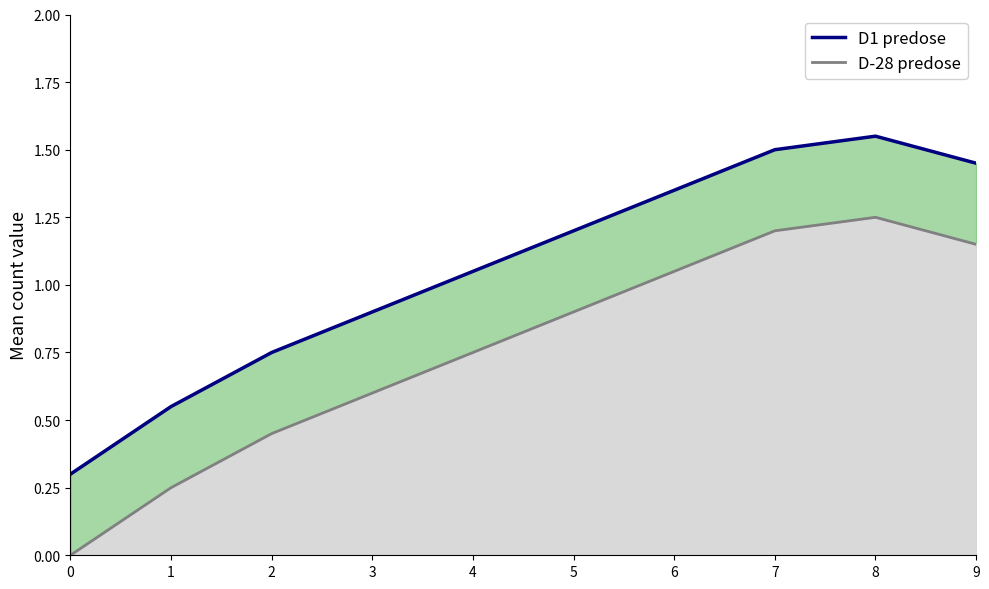

Reading right to left, what are all the values shown in this chart?

D1 predose: 1.4	1.6	1.5	1.4	1.2	1.1	0.9	0.8	0.6	0.3
D-28 predose: 1.1	1.2	1.2	1.1	0.9	0.8	0.6	0.5	0.2	0.0